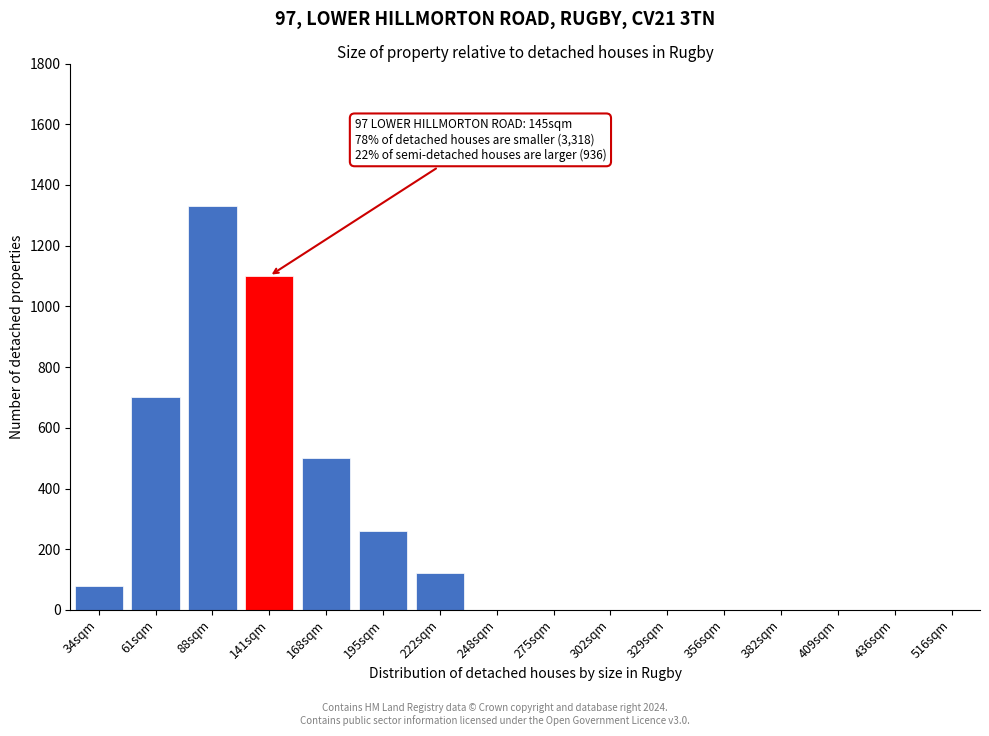

Reading left to right, extract all data points from this chart.

34sqm=80	61sqm=700	88sqm=1330	141sqm=1100	168sqm=500	195sqm=260	222sqm=120	248sqm=0	275sqm=0	302sqm=0	329sqm=0	356sqm=0	382sqm=0	409sqm=0	436sqm=0	516sqm=0